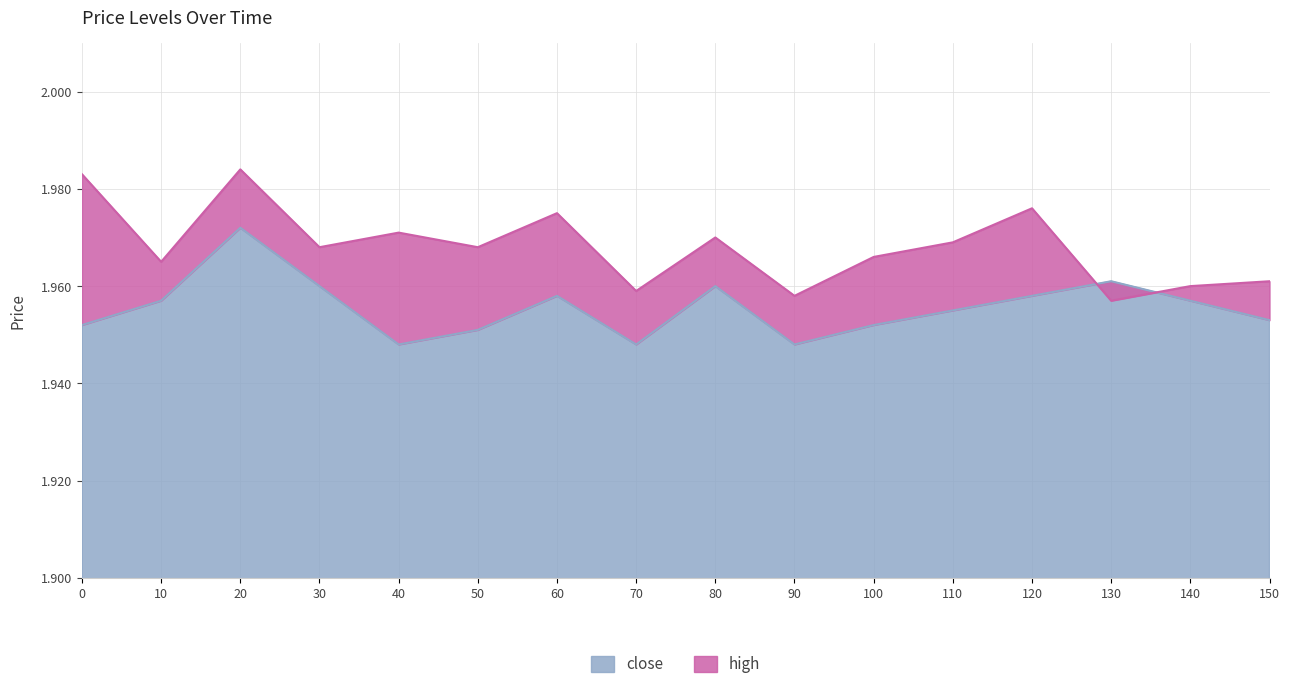

Which series changed the most between 30 and 60?

high